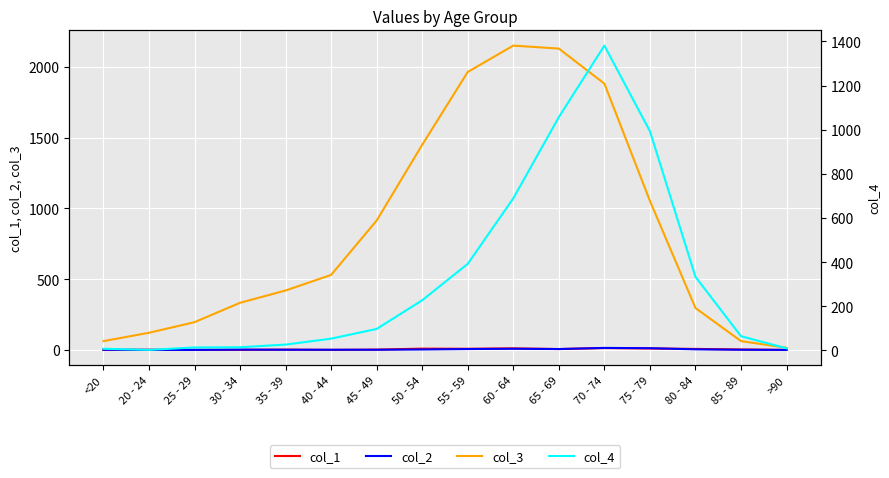

Is this an area chart (filled region under the line)?

No